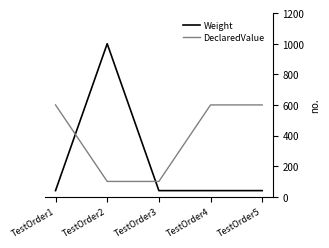

Which label corresponds to the largest value in the chart?

TestOrder2